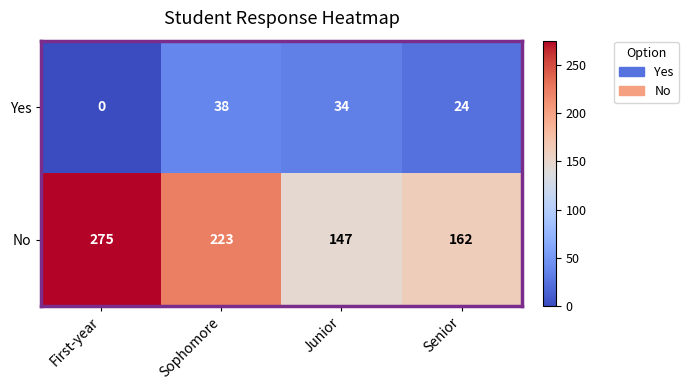

Which series has the largest total across all categories?

No